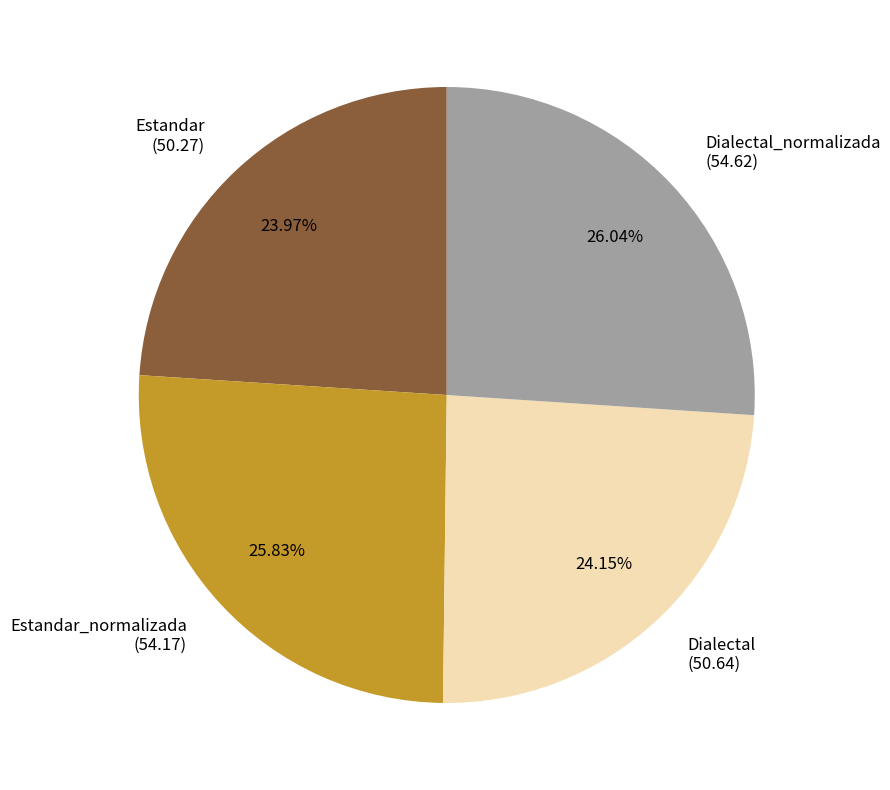

How many segments does this pie chart have?

4